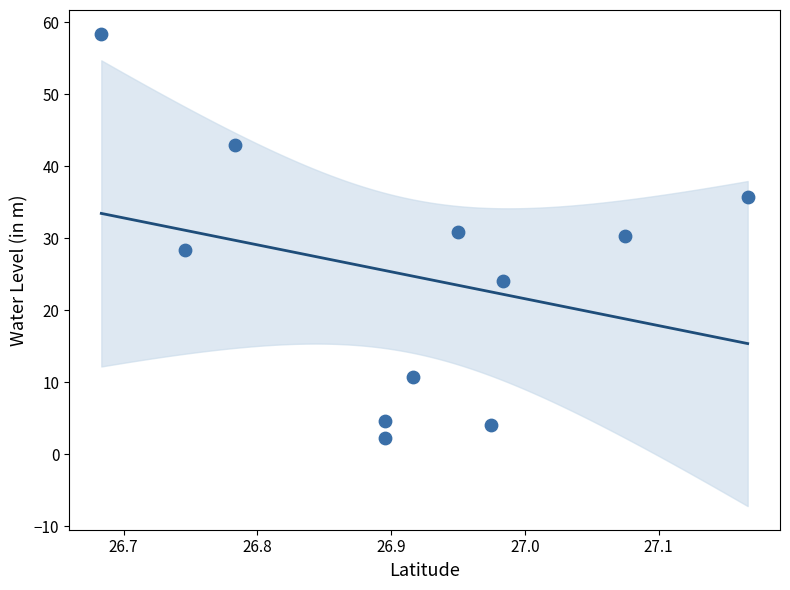

What is the range of X values (max minus min)?

0.5